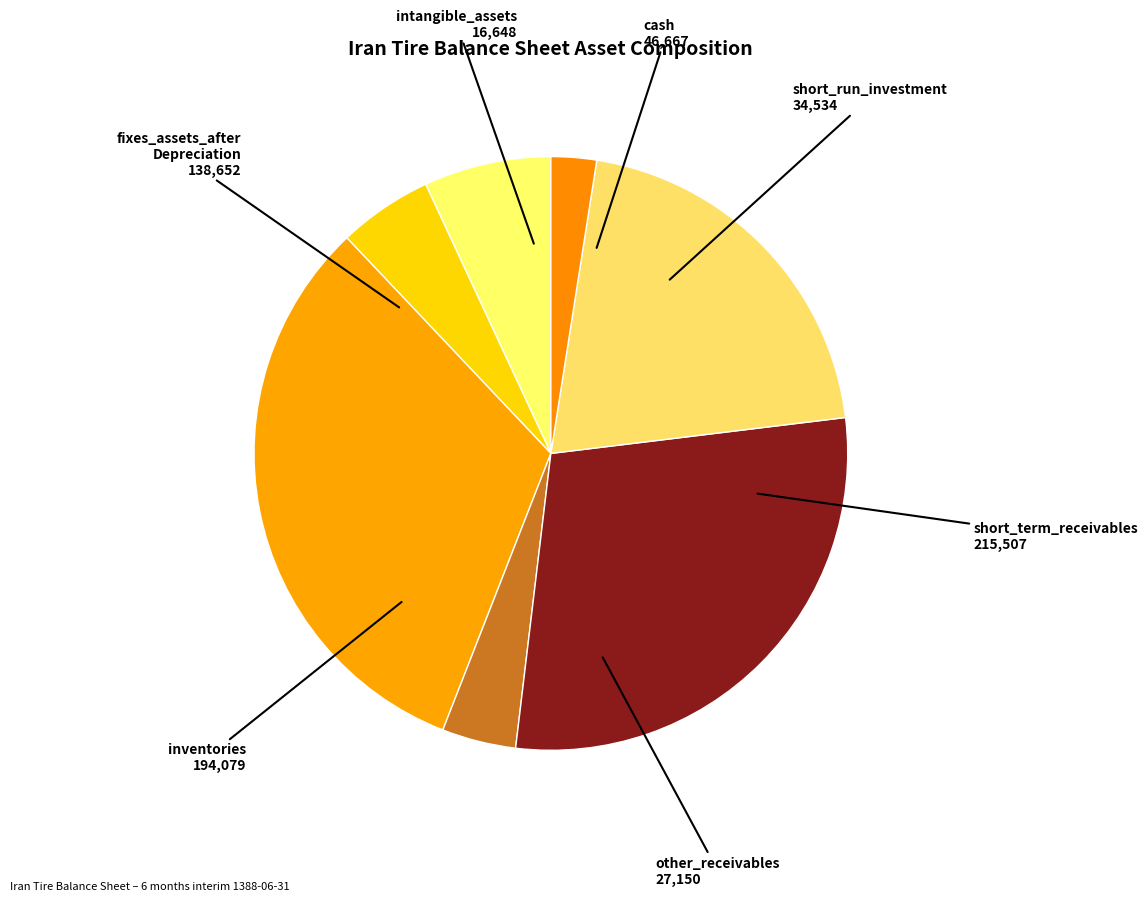

How many segments does this pie chart have?

7